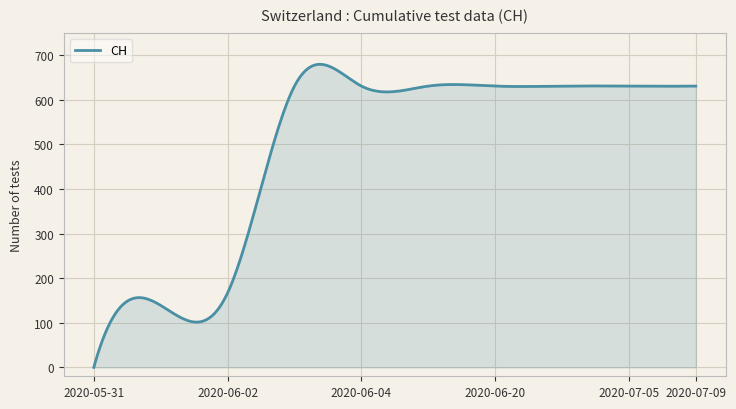

What is the sum of all values?

148236.4